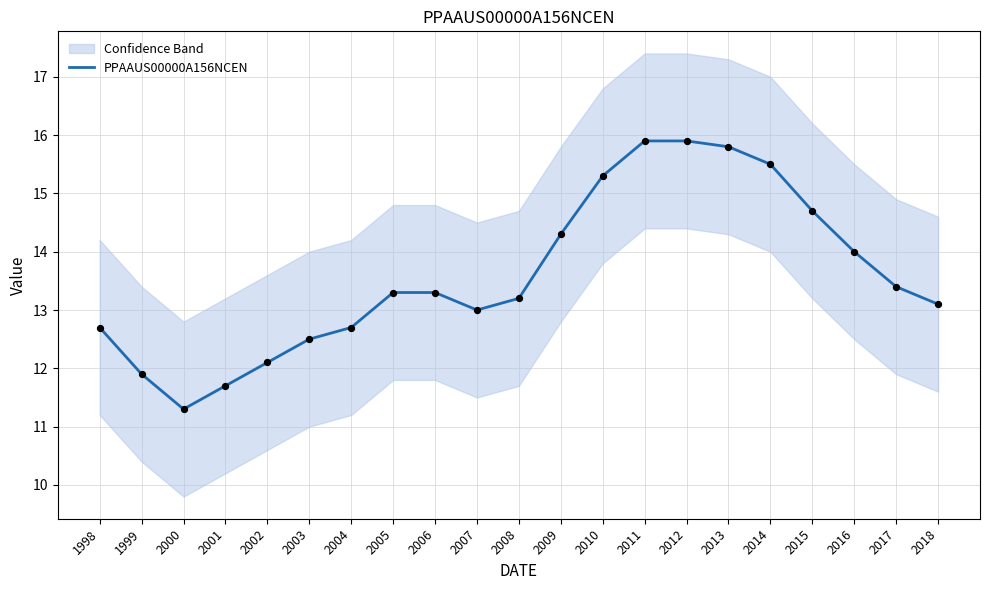

Between 2011 and 2004, which is larger?

2011